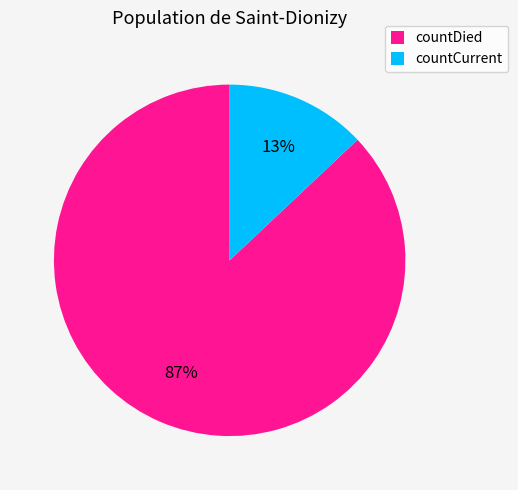

Which has a higher value, countDied or countCurrent?

countDied